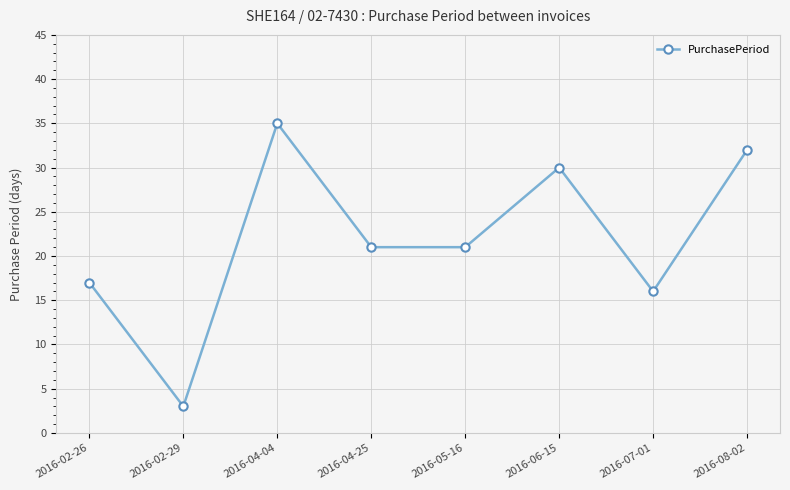

What is the value of the 8th point from the left?

32